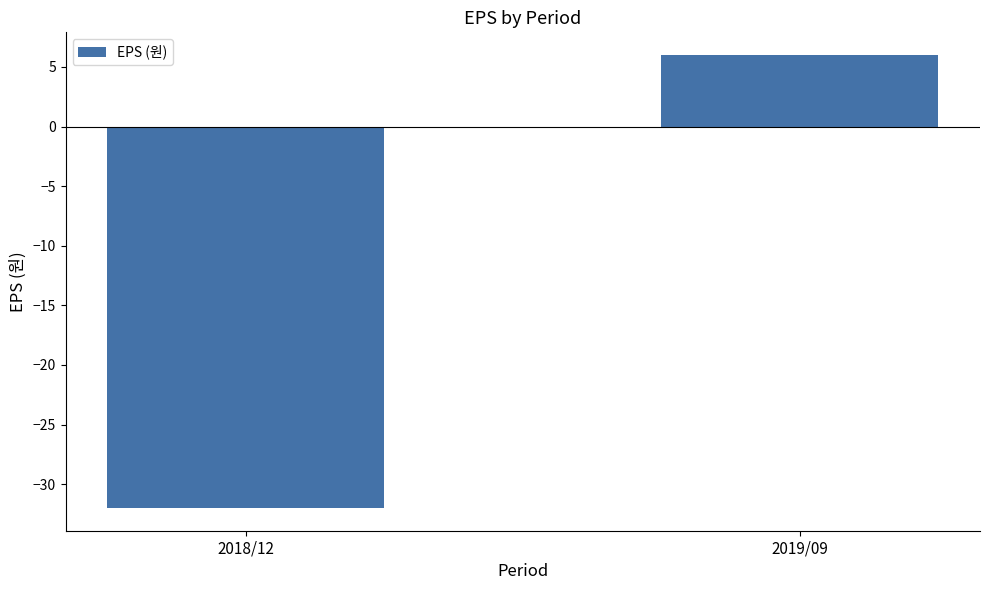

What is the difference between the values at 2019/09 and 2018/12?

38